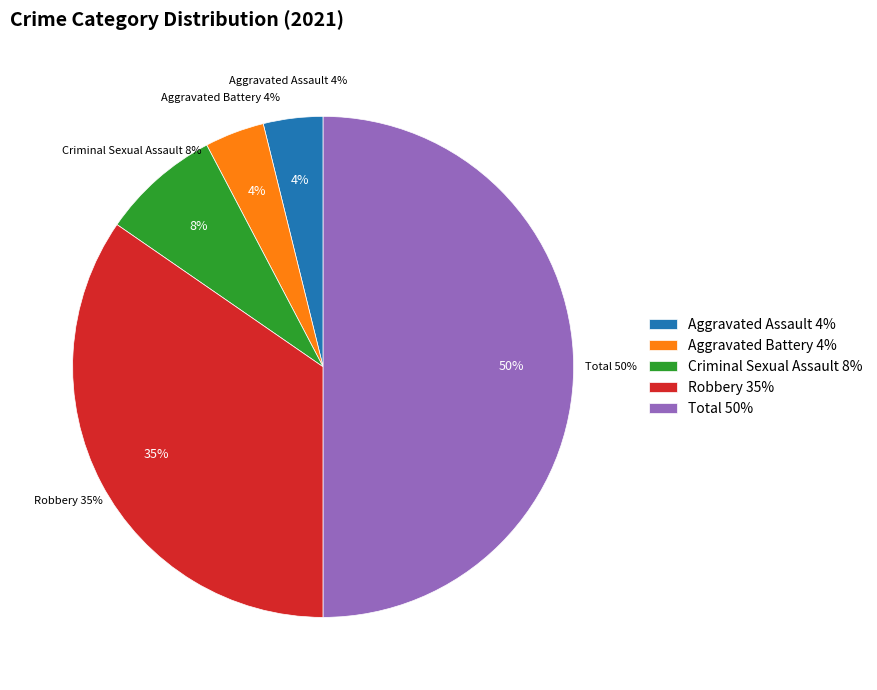

Which slice is the largest?

Total